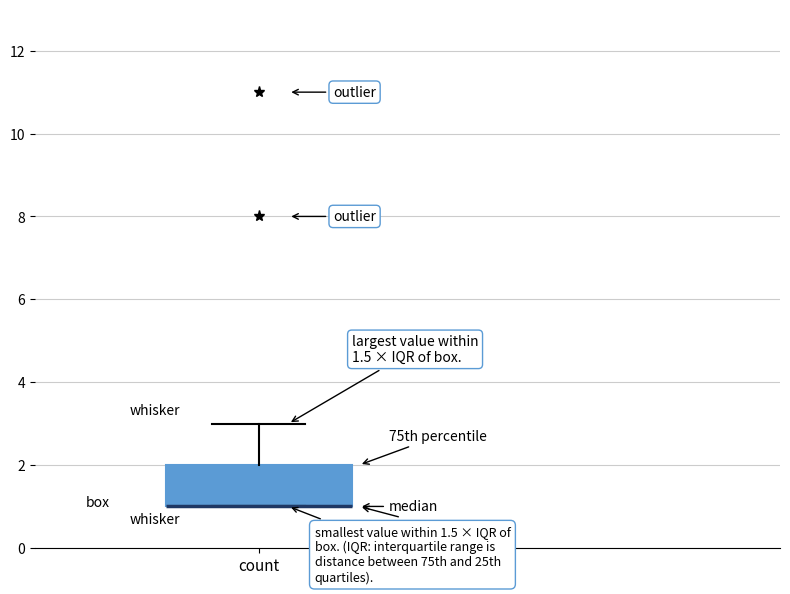

Transcribe this box plot: give where the median line is, the range the box spans, and where the two whiskers end, as read against the y-axis. The values are not printed on the chart, so give them approximately, as read against the axis.

median 1 (drawn on the box's lower edge), box 1 to 2, whiskers 1 to 3